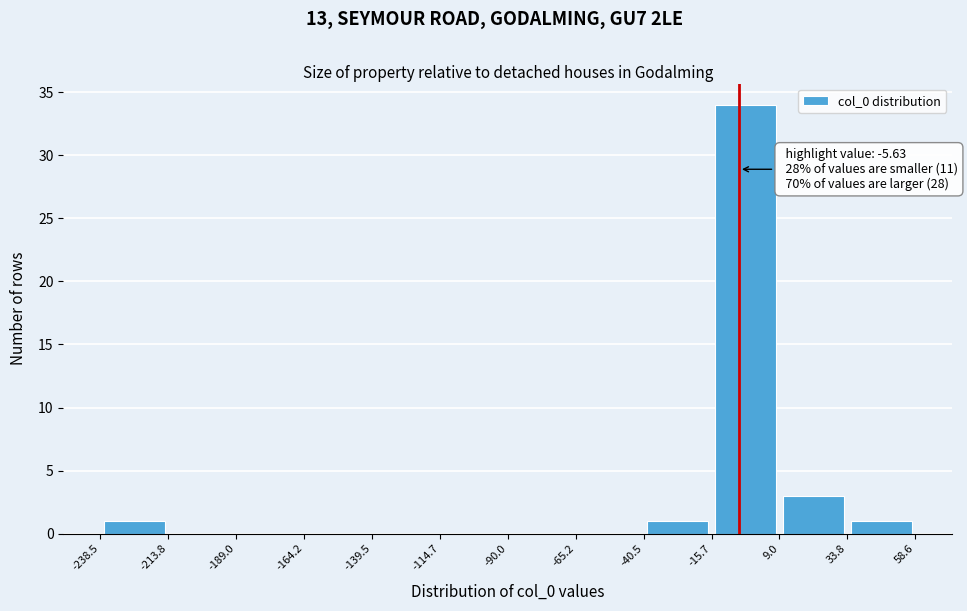

Which range on the x-axis has the tallest bar?

-15.7 to 9.0